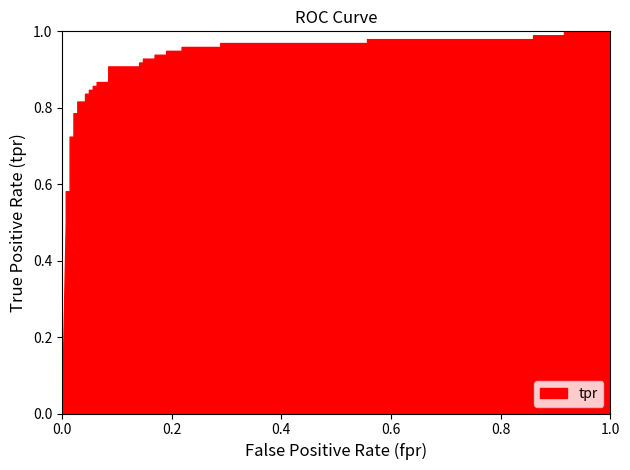

Reading left to right, what are all the values shown in this chart?

fpr: 0.0	0.0	0.0	0.0	0.0	0.0	0.0	0.0	0.0	0.0	0.0	0.0	0.0	0.0	0.0	0.1	0.1	0.1	0.1	0.1	0.1	0.1	0.1	0.1	0.1	0.2	0.2	0.2	0.2	0.2	0.2	0.3	0.3	0.6	0.6	0.9	0.9	0.9	0.9	1.0
tpr: 0.0	0.5	0.5	0.6	0.6	0.6	0.7	0.7	0.8	0.8	0.8	0.8	0.8	0.8	0.8	0.8	0.9	0.9	0.9	0.9	0.9	0.9	0.9	0.9	0.9	0.9	0.9	0.9	0.9	0.9	1.0	1.0	1.0	1.0	1.0	1.0	1.0	1.0	1.0	1.0